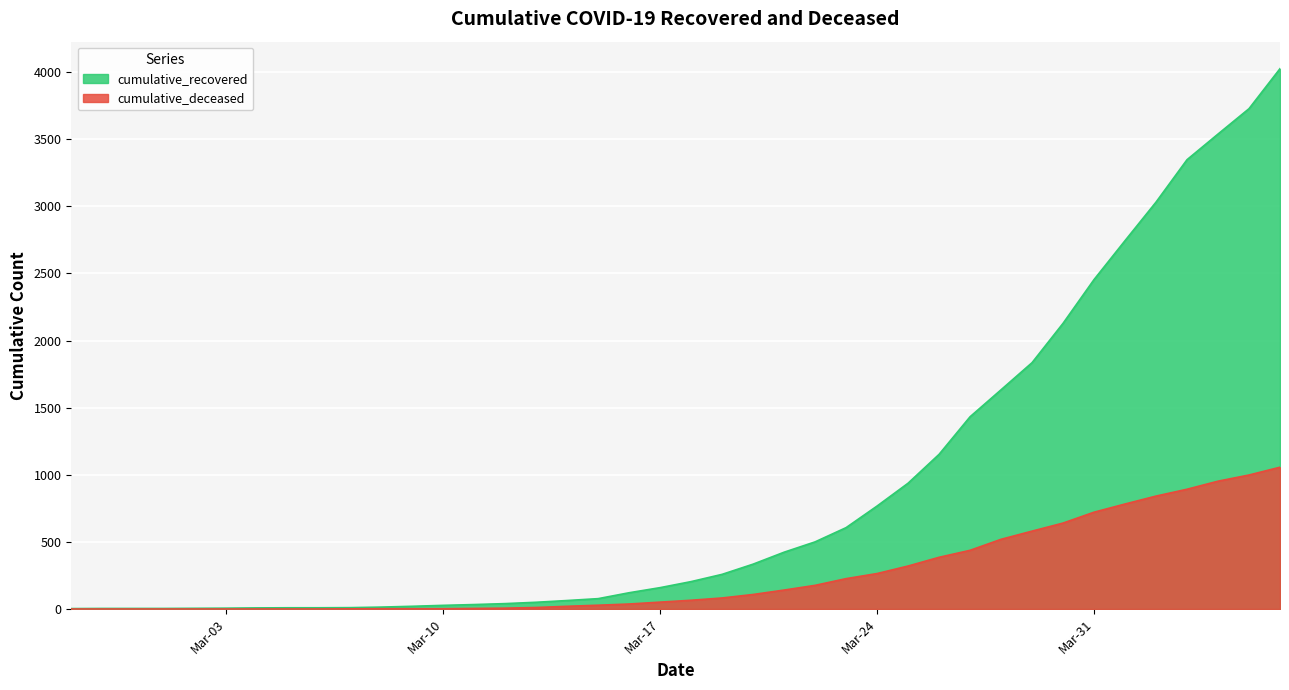

At how many categories does at least one series exceed 2847?

5